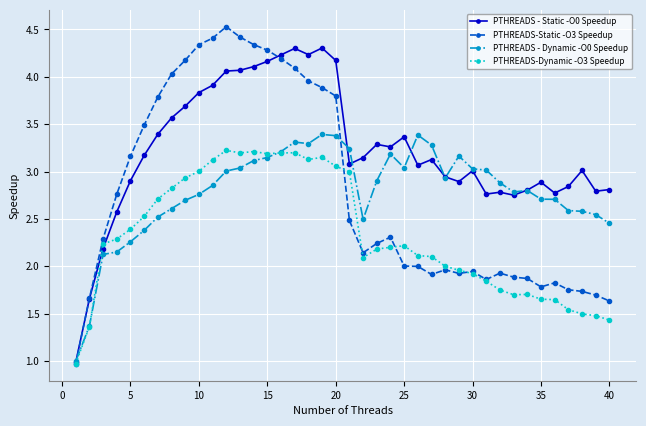

What is the lowest value of the PTHREADS - Static -O0 Speedup series?

1.0